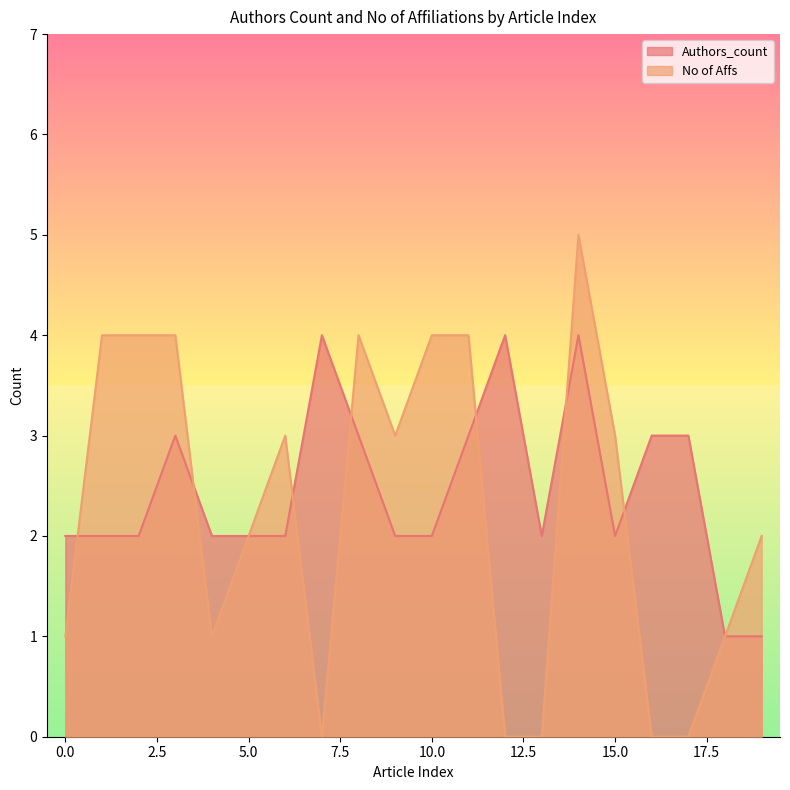

Which category has the lowest value in the No of Affs series?

7